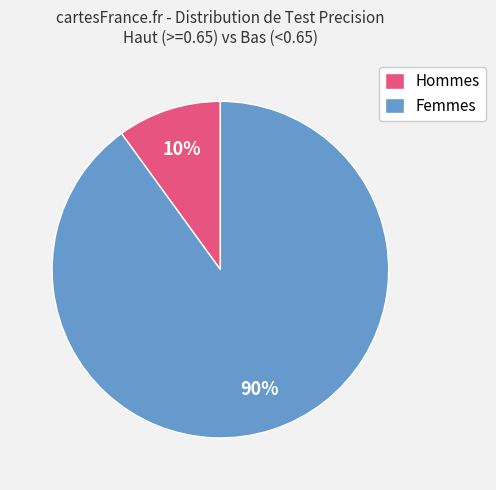

To the nearest percent, what is the difference between the largest and smallest slice percentages?

80%